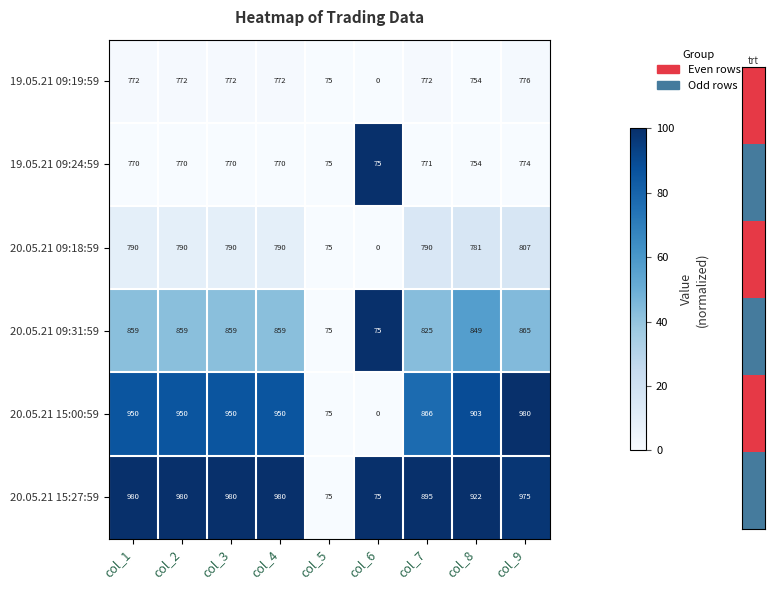

What is the difference between the 19.05.21 09:24:59 values at col_8 and col_9?

20